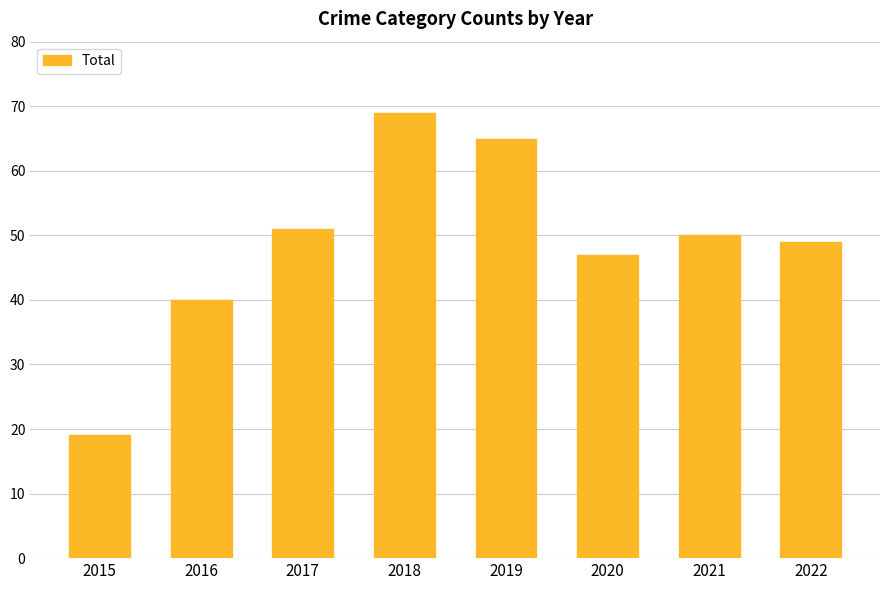

The value at 2017 is 32. True or false?

False